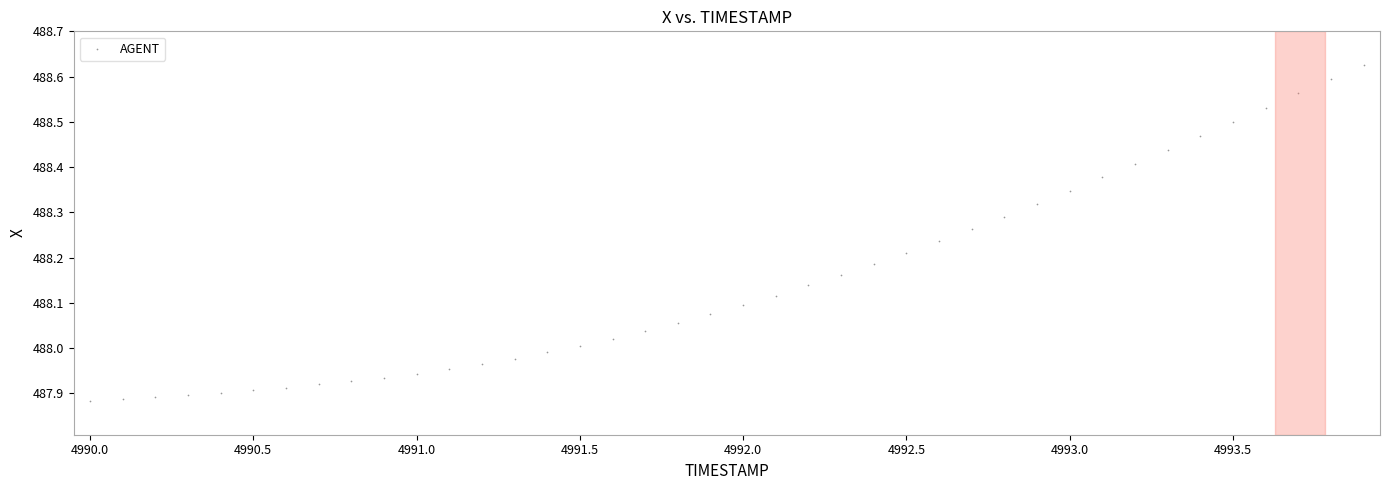

What is the range of Y values (max minus min)?

0.7